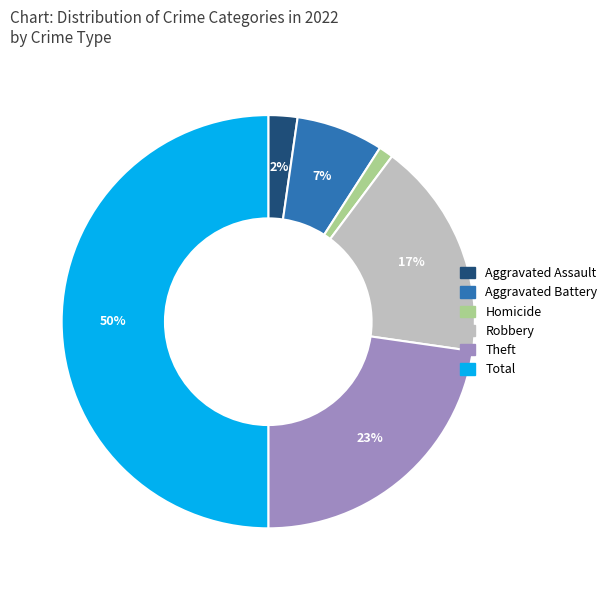

Is Aggravated Assault the majority of the pie?

No